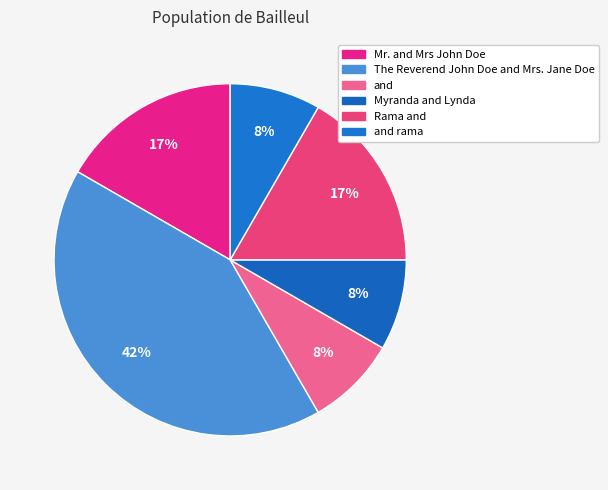

How many segments does this pie chart have?

6